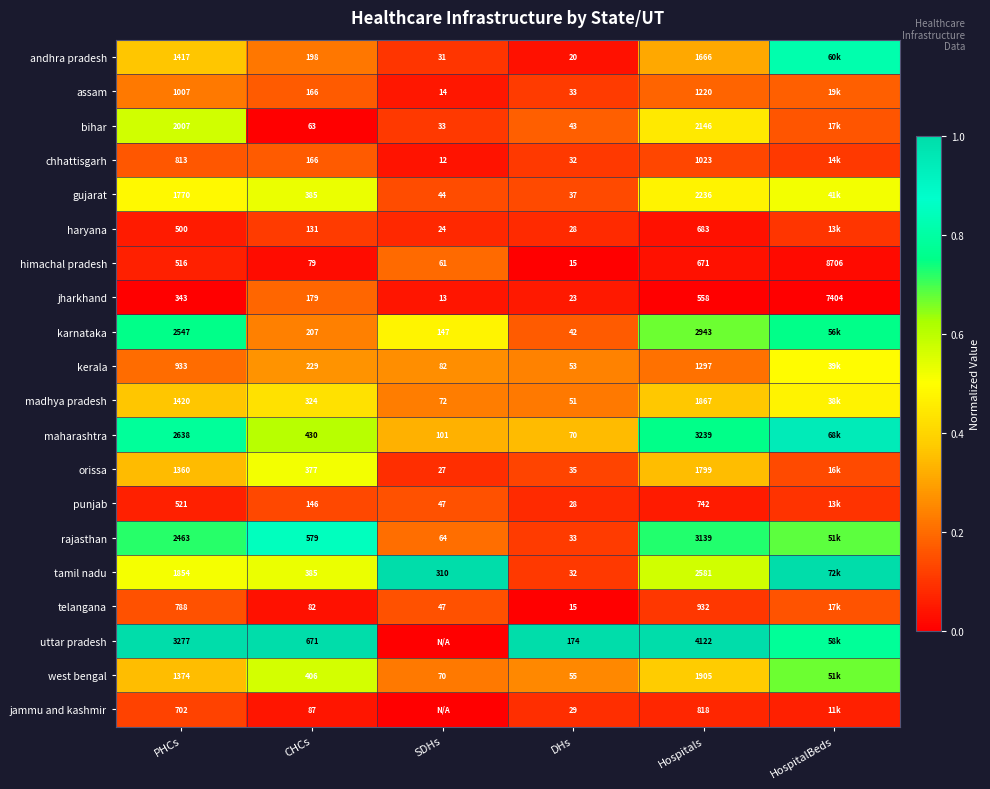

Is the value of maharashtra at CHCs greater than the value of tamil nadu at SDHs?

Yes